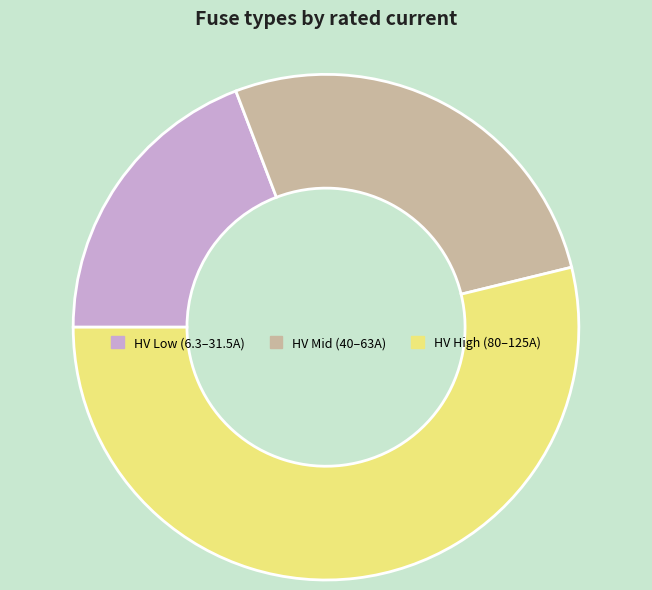

How many slices are in this pie chart?

3